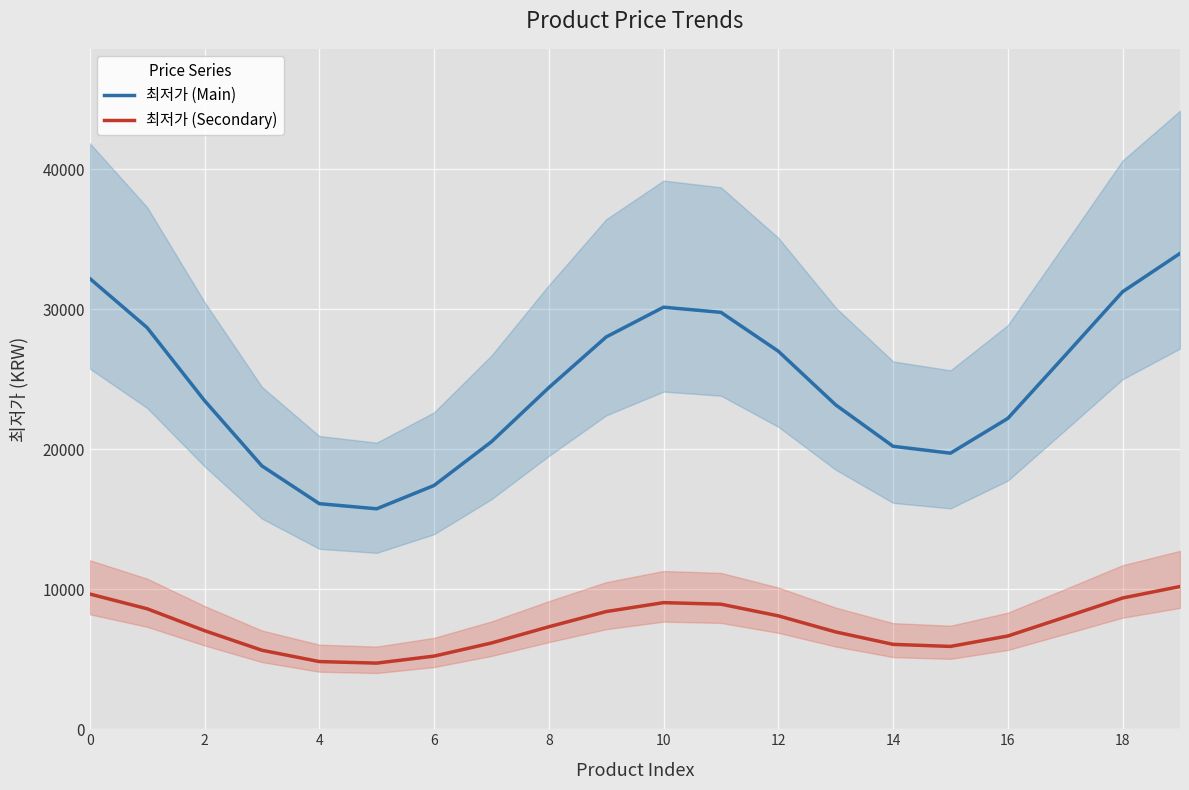

What value does the 최저가 (Main) series have at 11?

29776.6